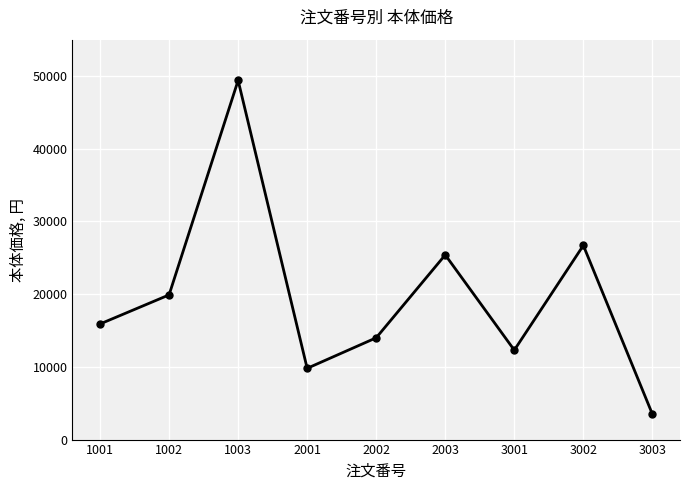

At which category does the data reach its first local valley?

2001